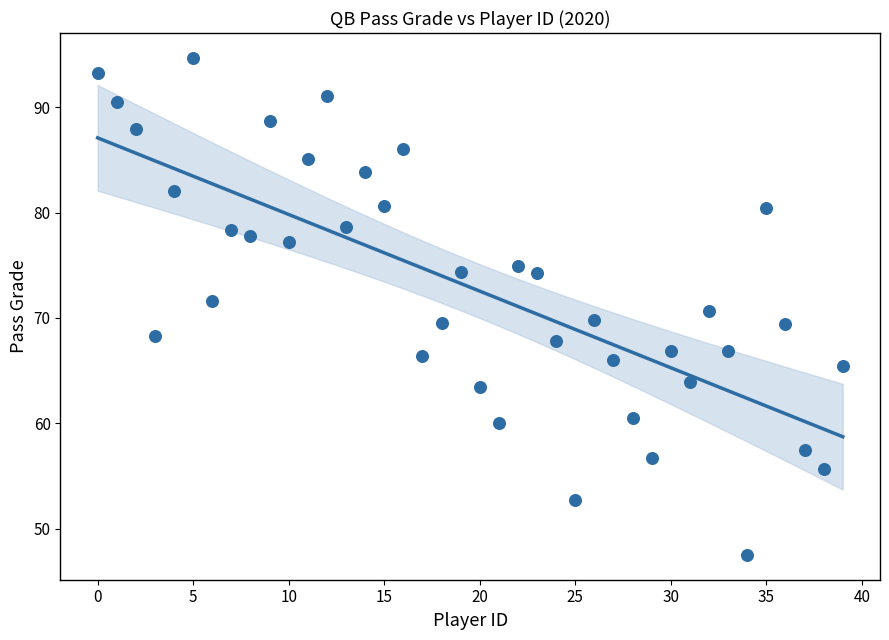

What is the range of Y values (max minus min)?

47.2